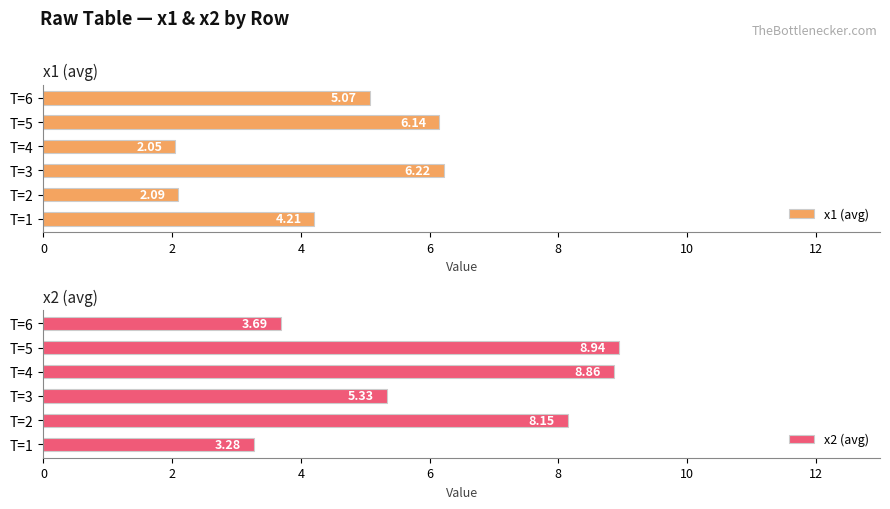

What is the sum of all x1 (avg) values?

25.8